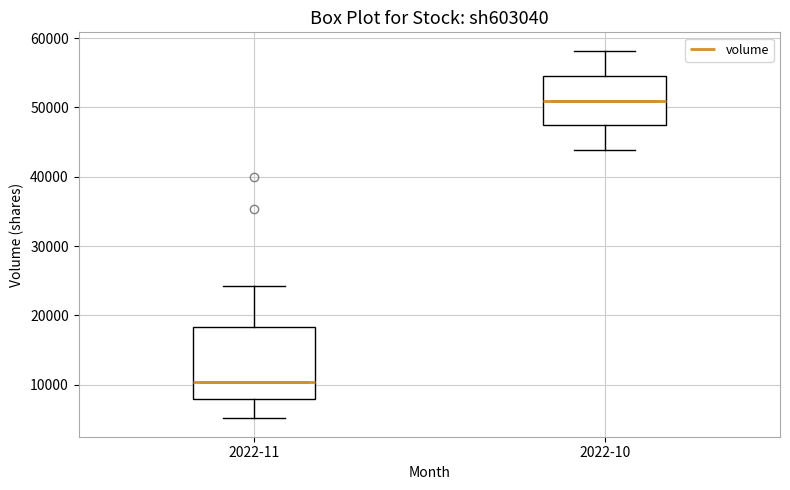

Which box is the tallest, from its lower edge to its upper edge?

2022-11